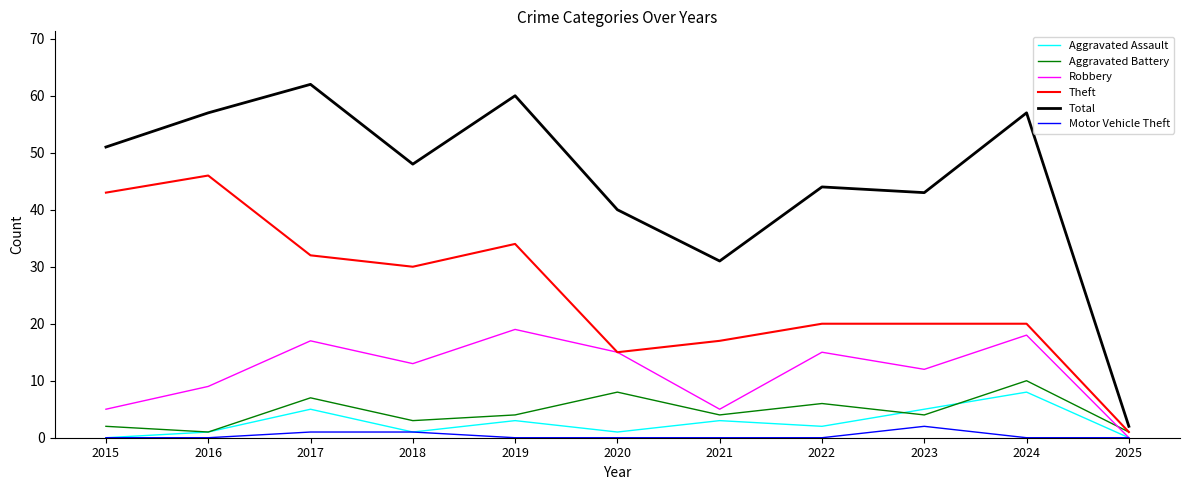

What value does the Aggravated Battery series have at 2020?

8